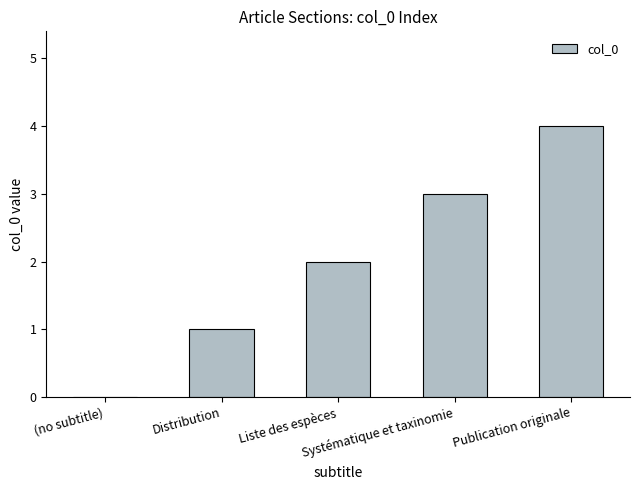

What is the sum of all values?

10